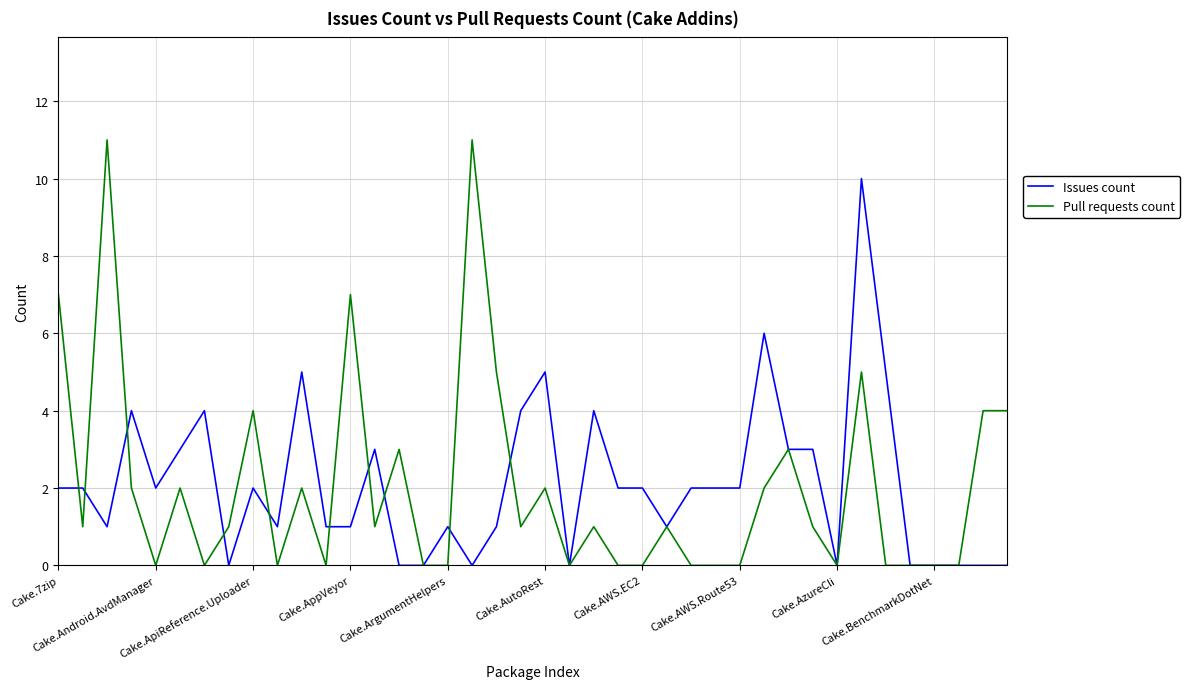

What is the greatest value displayed?

11